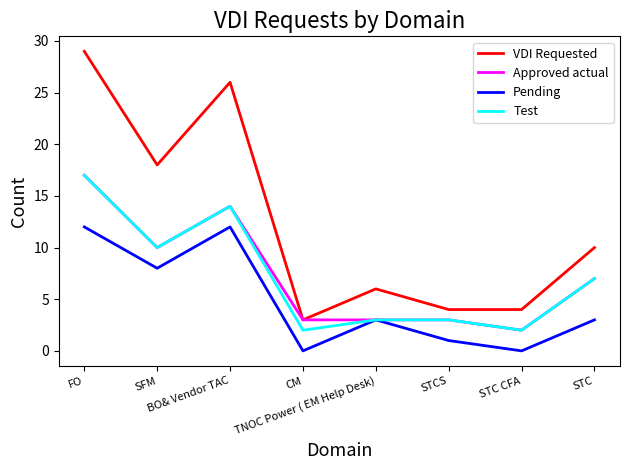

Count the number of categories in the chart.

8